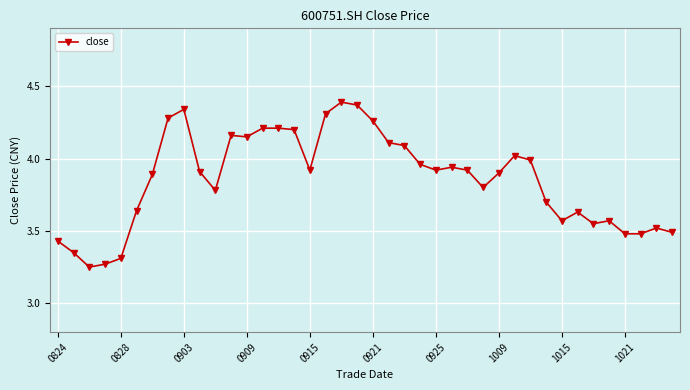

What is the difference between the maximum and minimum values?

1.1